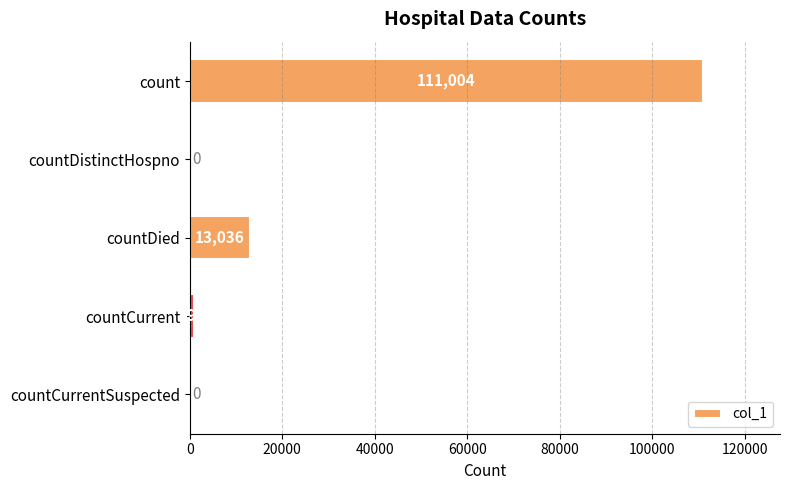

What is the greatest value displayed?

111004